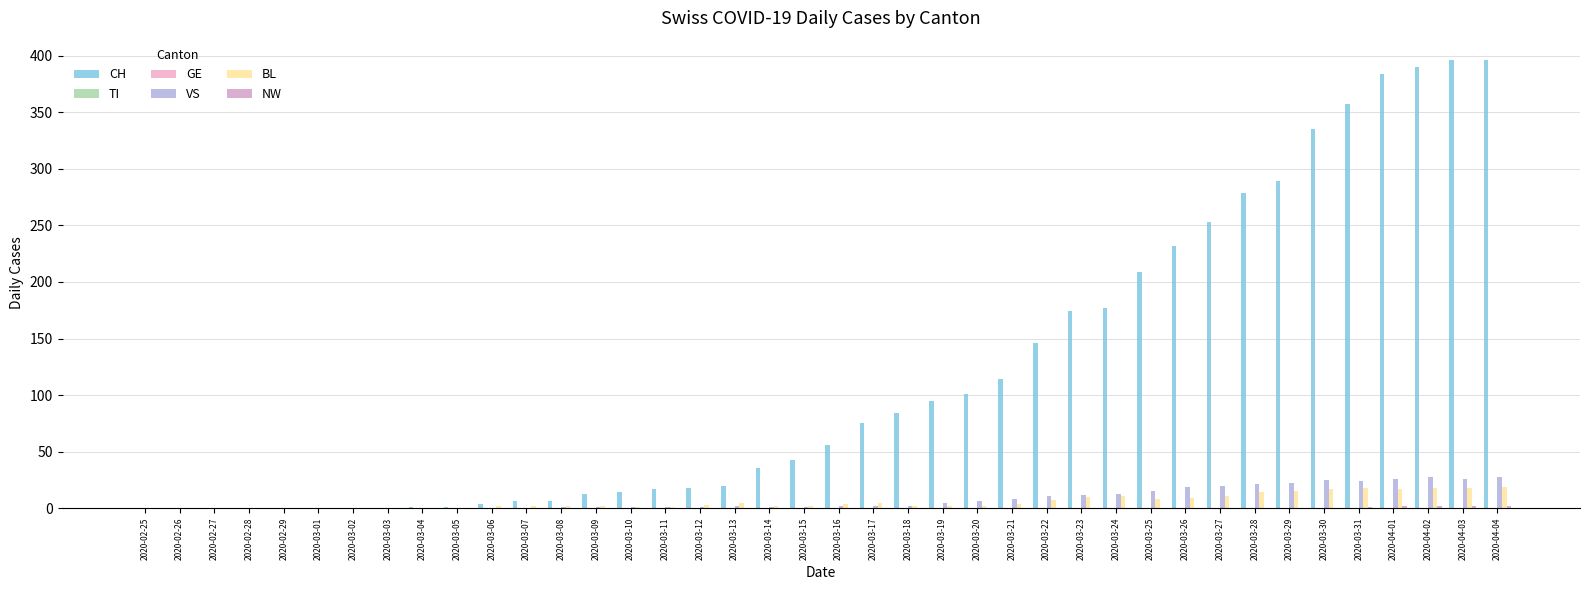

Reading left to right, extract all data points from this chart.

CH: 0	0	0	0	0	0	0	0	1	1	4	6	6	13	14	17	18	20	36	43	56	75	84	95	101	114	146	174	177	209	232	253	279	289	335	357	384	390	396	396
TI: 0	0	0	0	0	0	0	0	0	0	0	0	0	0	0	0	0	0	0	0	0	0	0	0	0	0	0	0	0	0	0	0	0	0	0	0	0	0	0	0
GE: 0	0	0	0	0	0	0	0	0	0	0	0	0	0	0	0	0	0	0	0	0	0	0	0	0	0	0	0	0	0	0	0	0	0	0	0	0	0	0	0
VS: 0	0	0	0	0	0	0	0	0	0	0	0	1	1	1	1	1	2	1	1	2	2	2	5	6	8	11	12	13	15	19	20	21	22	25	24	26	28	26	28
BL: 0	0	0	0	0	0	0	0	0	0	2	2	2	2	1	1	3	5	2	2	4	5	2	2	2	4	7	10	11	8	9	11	14	15	17	18	17	18	18	19
NW: 0	0	0	0	0	0	0	0	0	0	0	0	0	0	0	0	0	0	0	0	0	0	0	0	0	0	0	0	0	0	0	0	0	0	0	1	2	2	2	2